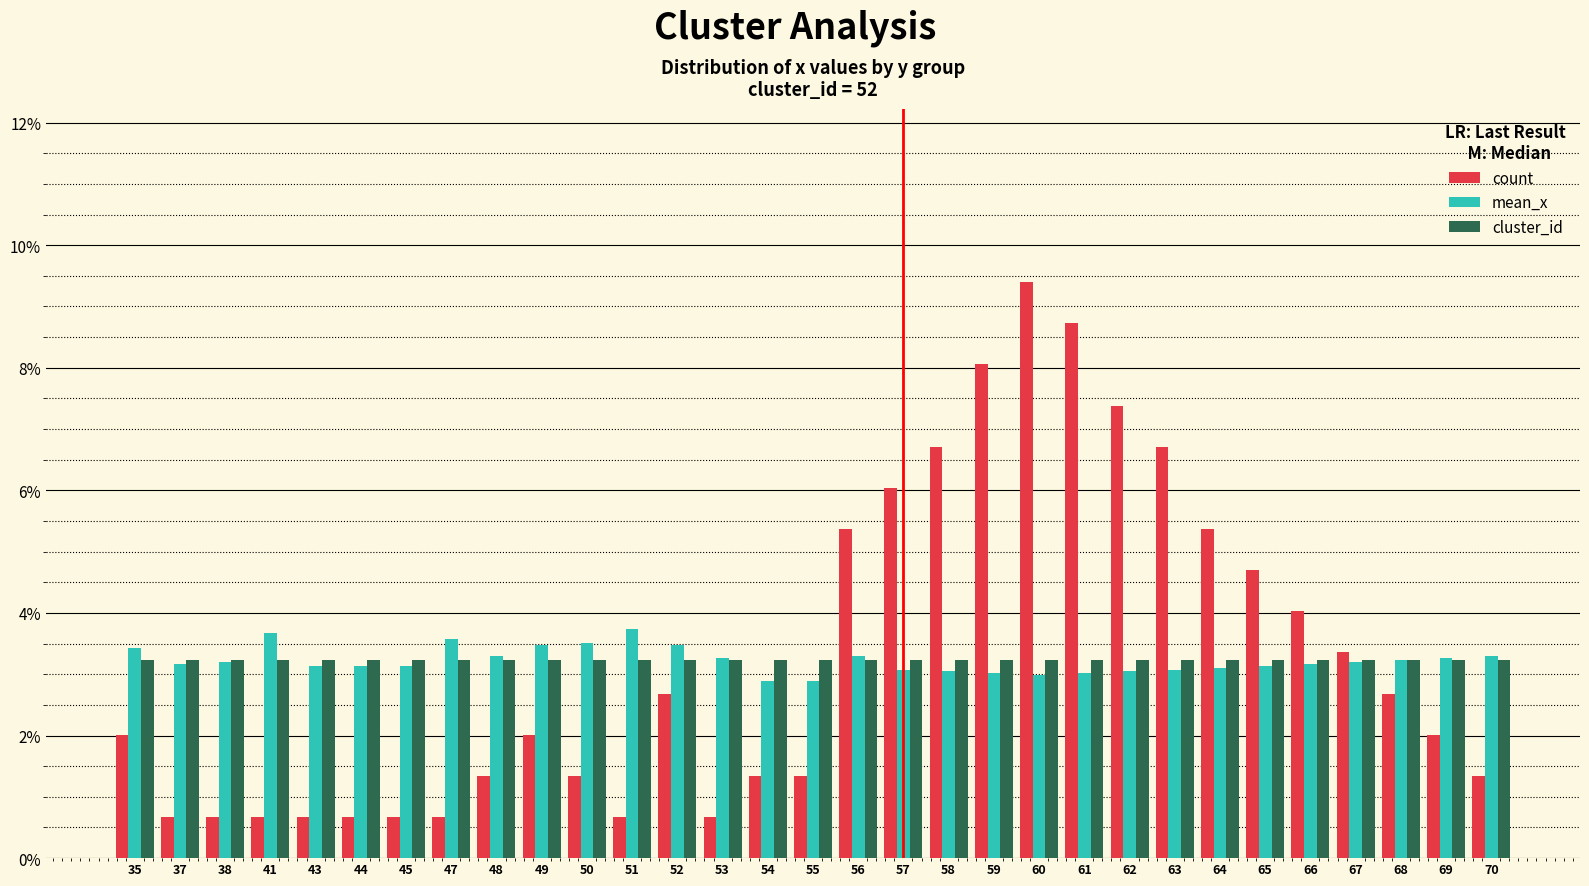

Is it true that count equals 1.1 at 67?

False